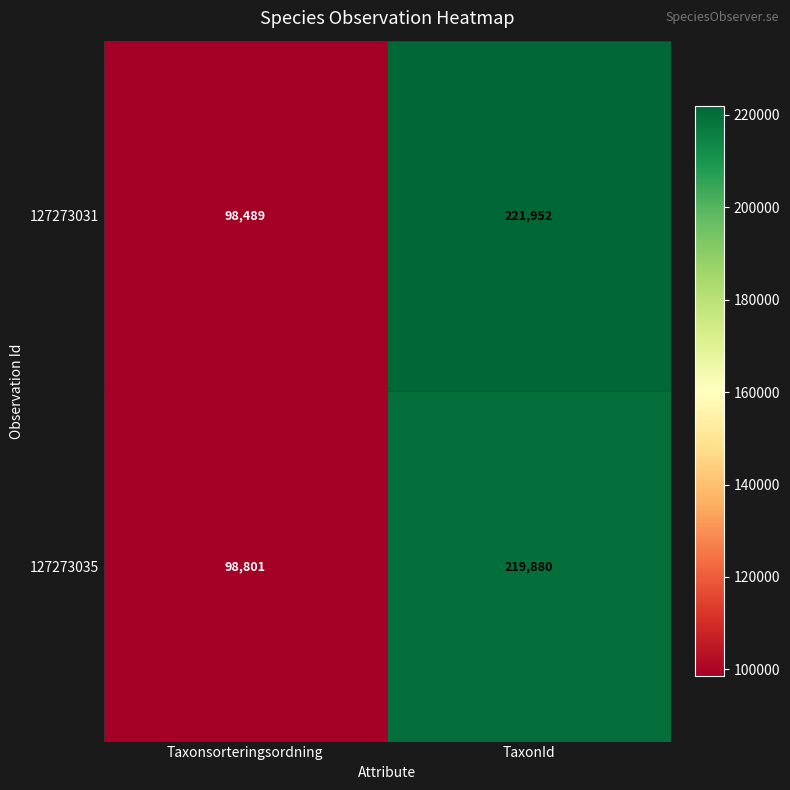

Which series has the widest spread of values?

127273031